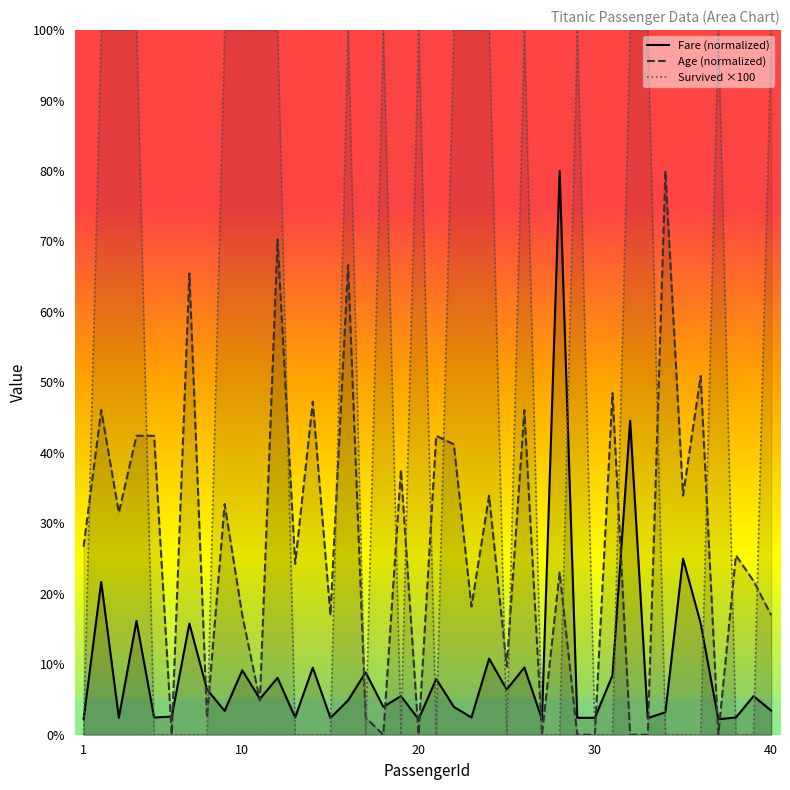

How many times do Age and Survived cross each other?

19